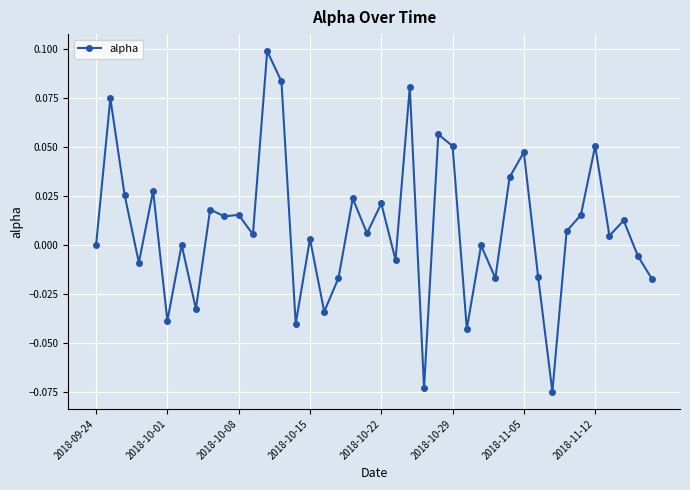

True or false: there are more than 2 points higher than both neighbors.

True